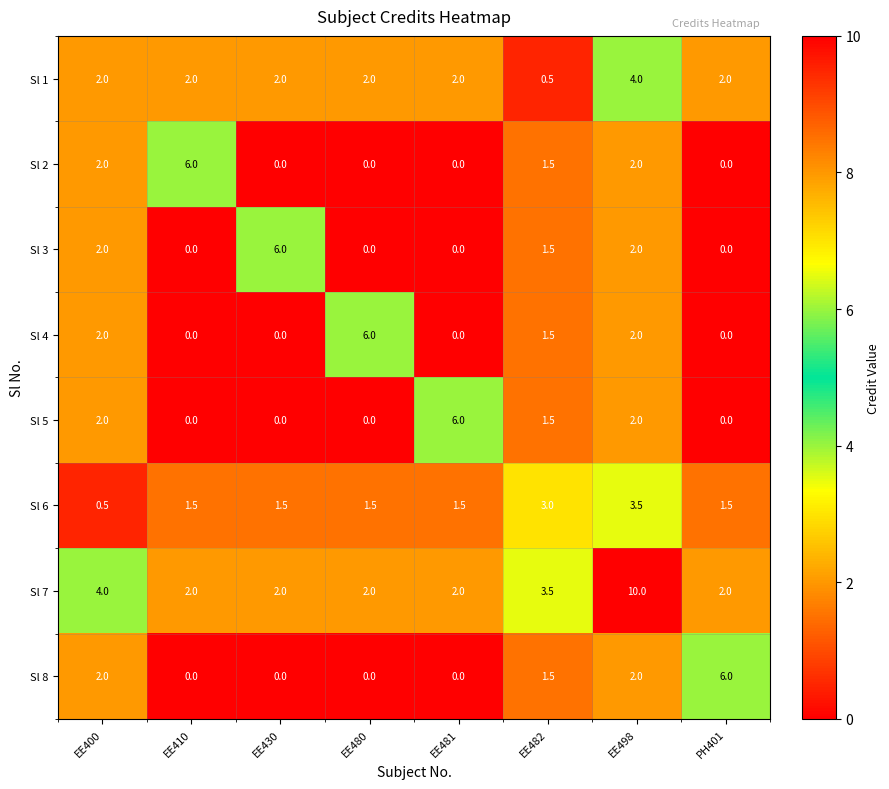

What value does the Sl 7 series have at EE480?

2.0